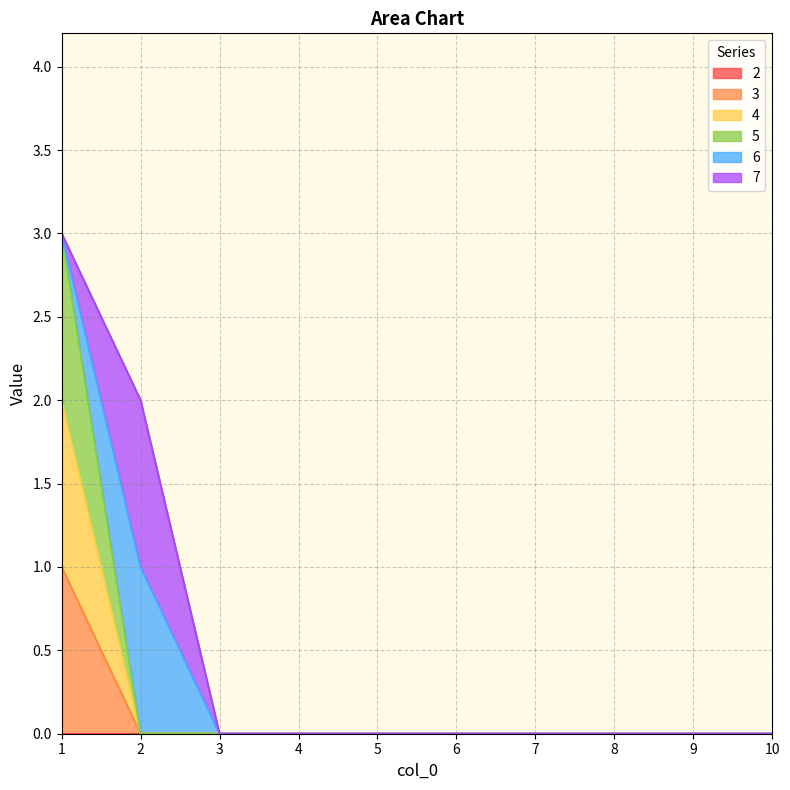

What is the maximum value for 3?

1